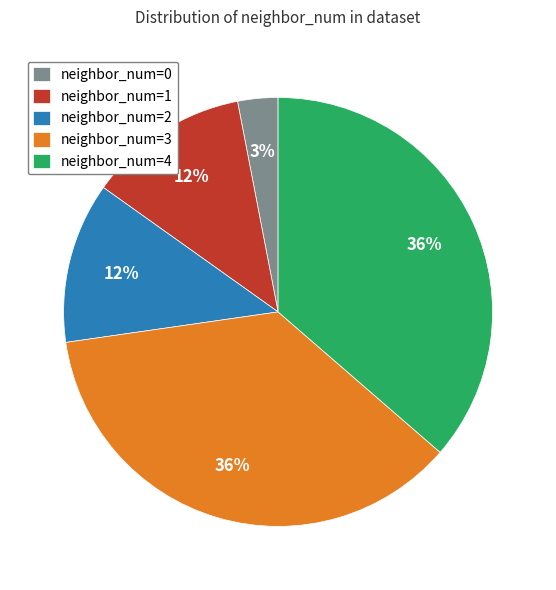

Does neighbor_num=1 account for over 50% of the chart?

No